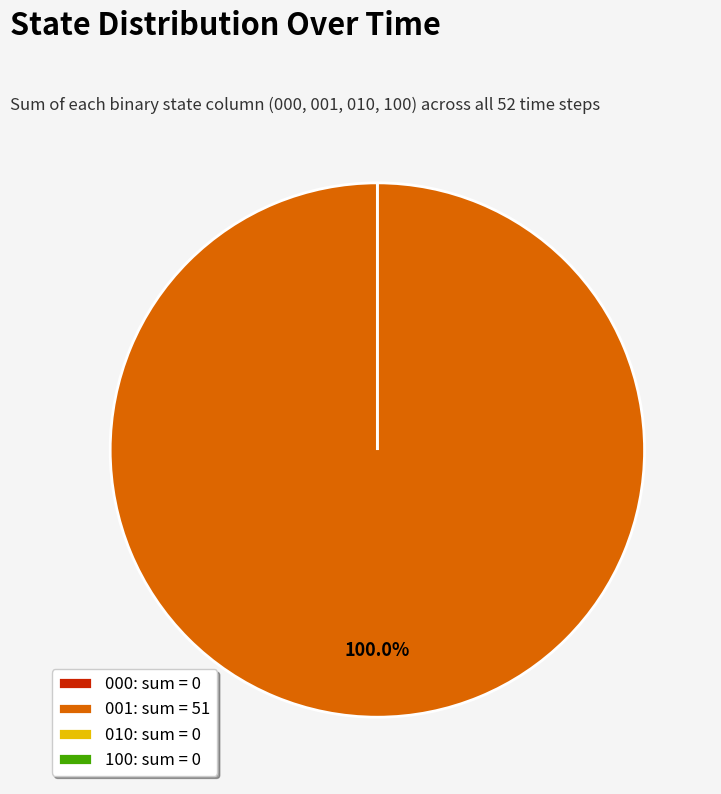

What is the total percentage of 000 and 001?

100.0%